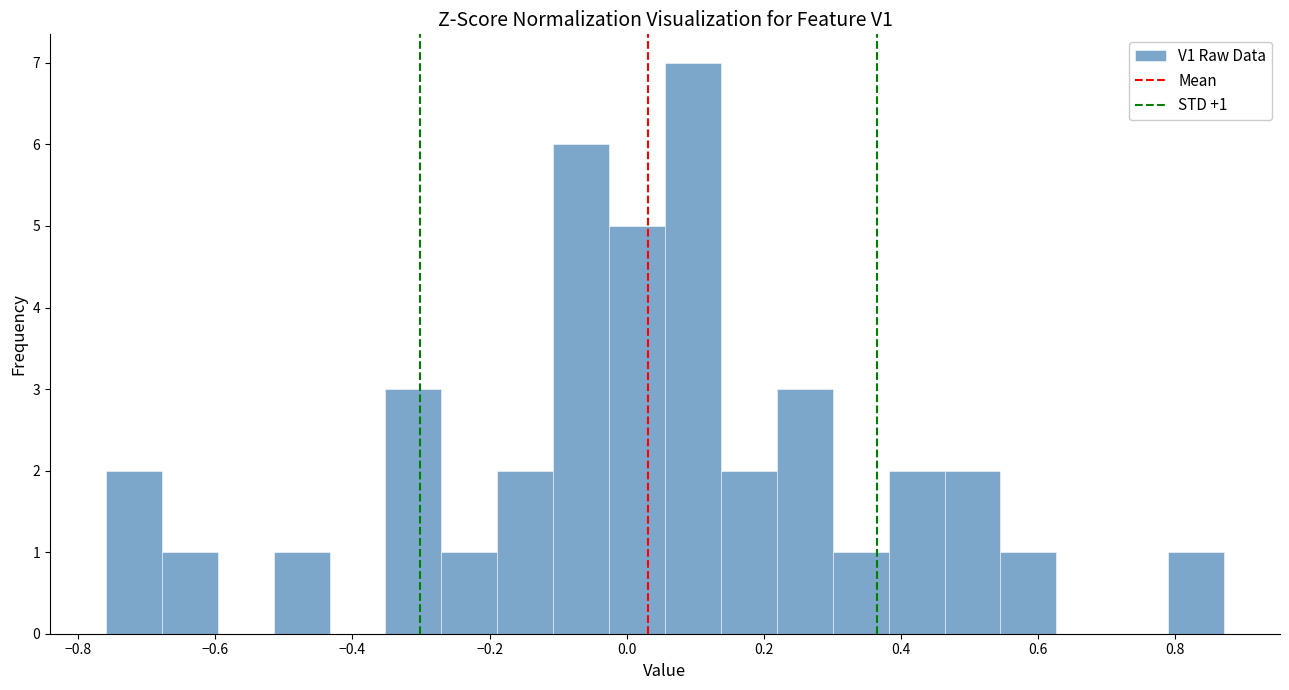

Over which range of the x-axis is the bar tallest?

0.06 to 0.14